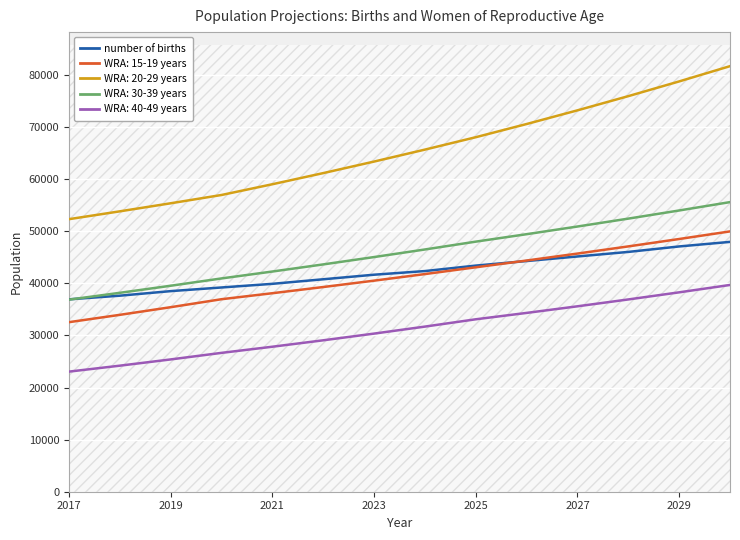

True or false: number of births and WRA: 40-49 years intersect in this chart.

False